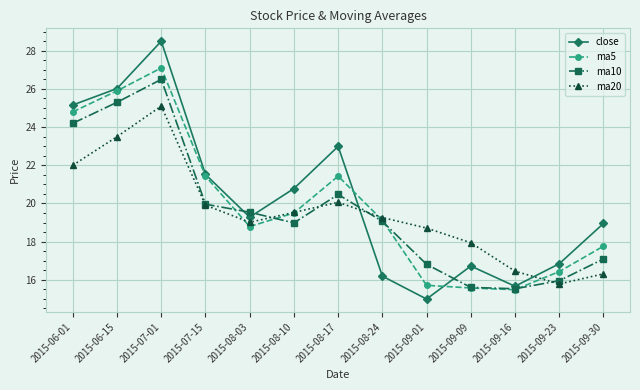

Between which two adjacent categories do close and ma10 first intersect?

2015-07-15 and 2015-08-03